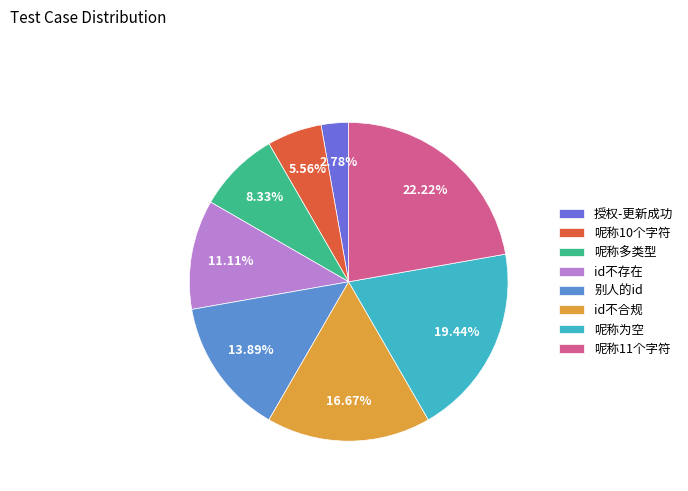

Do 别人的id and 呢称为空 together represent more than half of the pie?

No